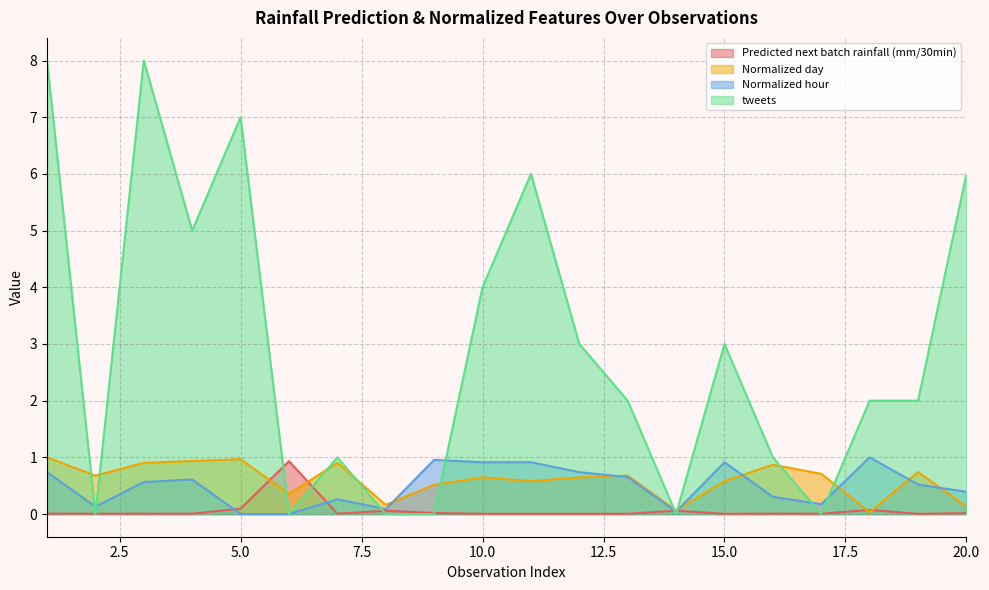

What is the spread (max minus min) of values at 17?

0.7